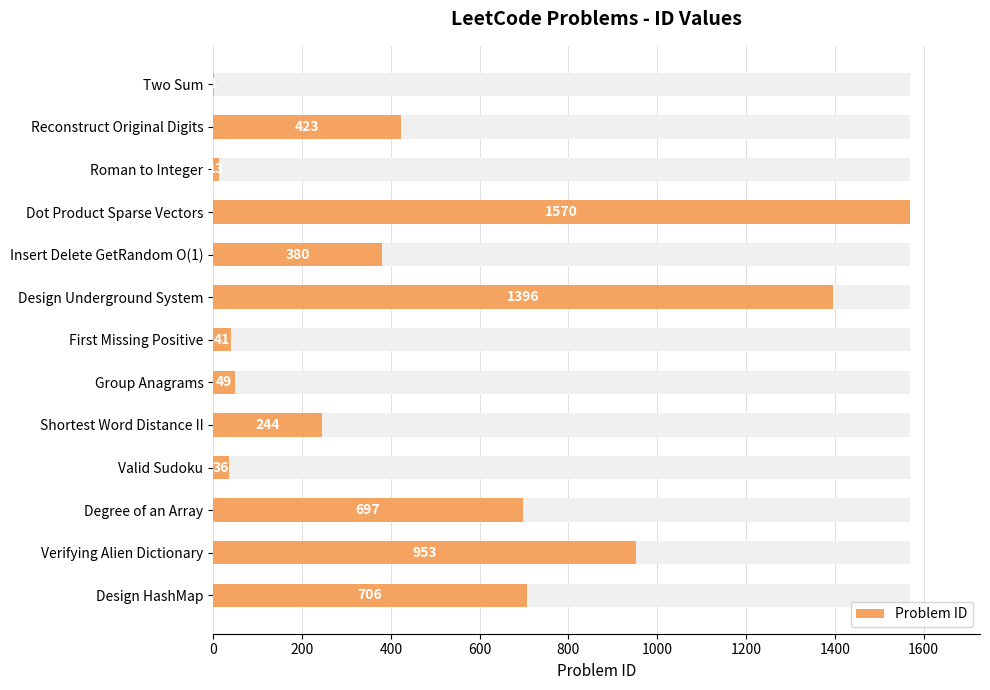

True or false: the data shows 706 at Design HashMap.

True